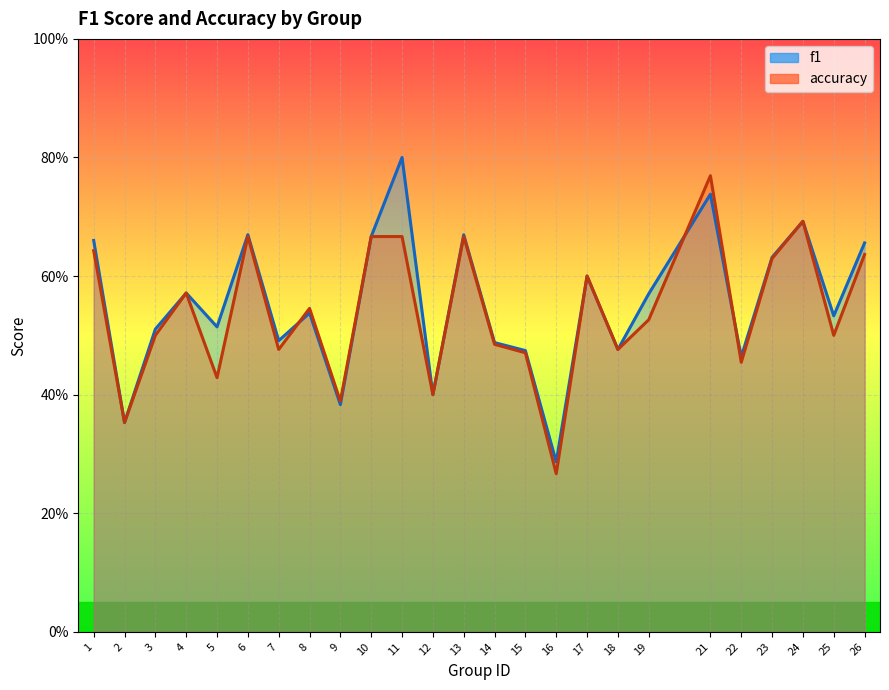

Rank the series by their maximum value, from lowest to highest.

accuracy, f1